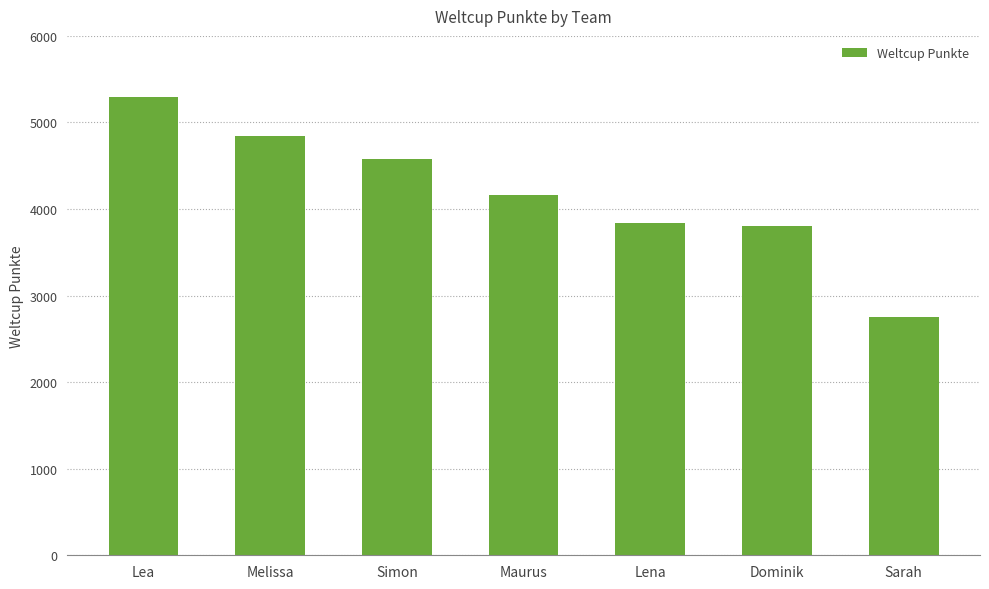

Reading left to right, what are all the values shown in this chart?

5293	4848	4578	4163	3841	3799	2755